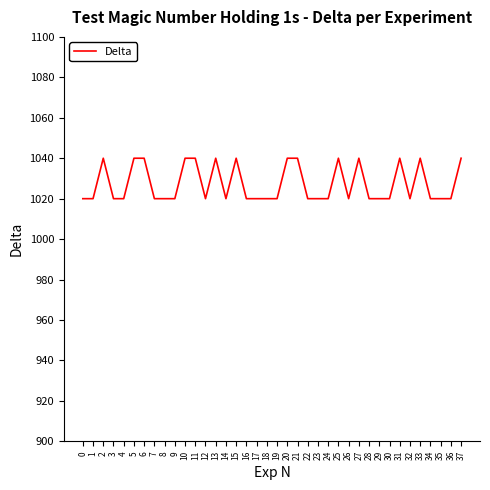

The chart shows a value of 697 at 18. True or false?

False